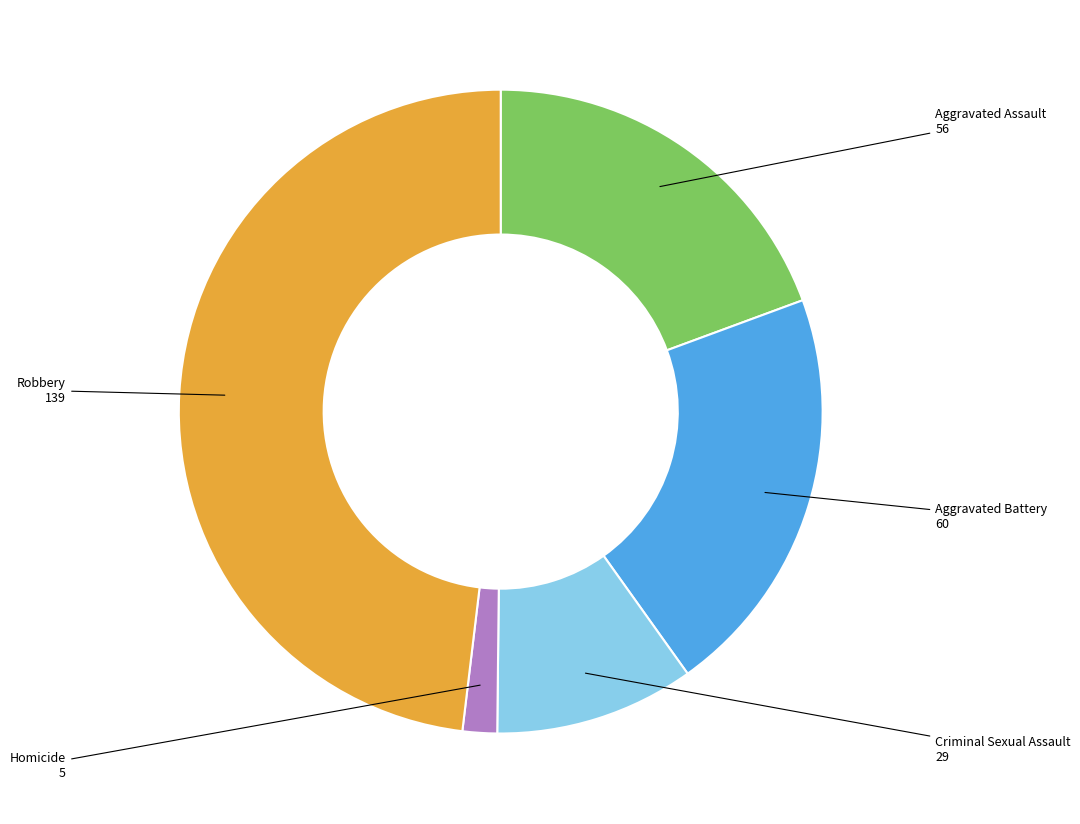

Does Homicide account for over 50% of the chart?

No